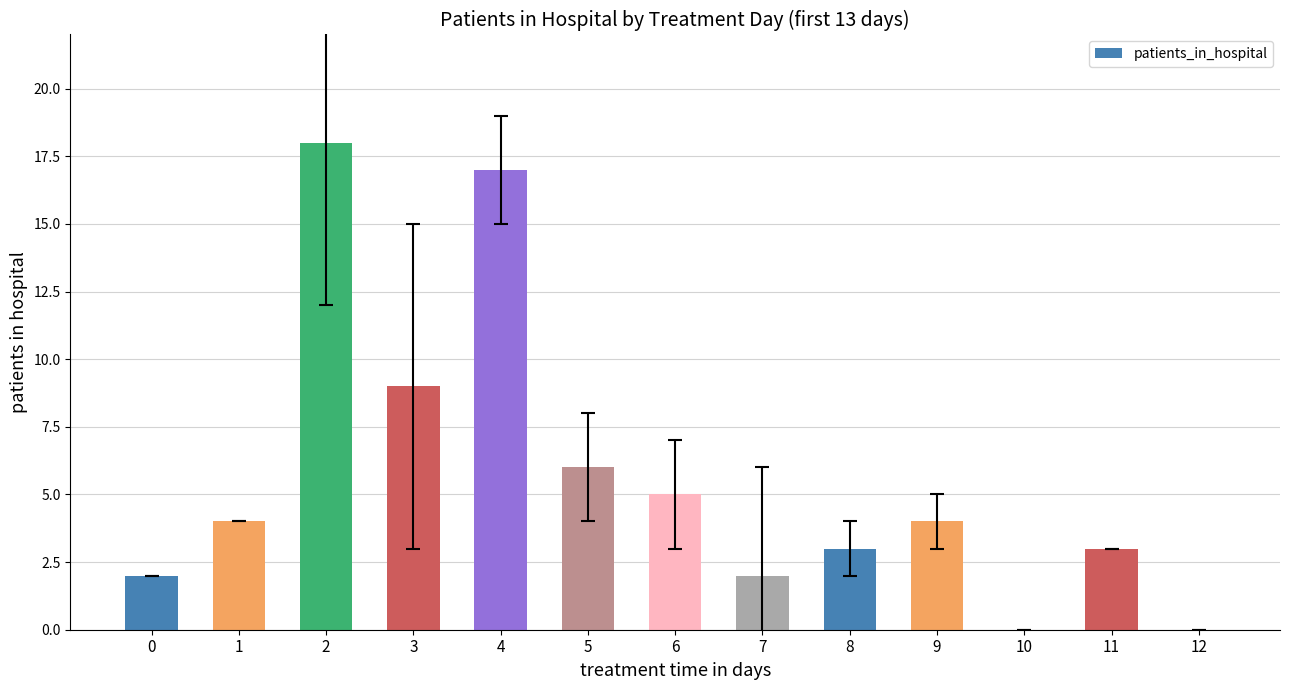

What is the sum of all values?

73